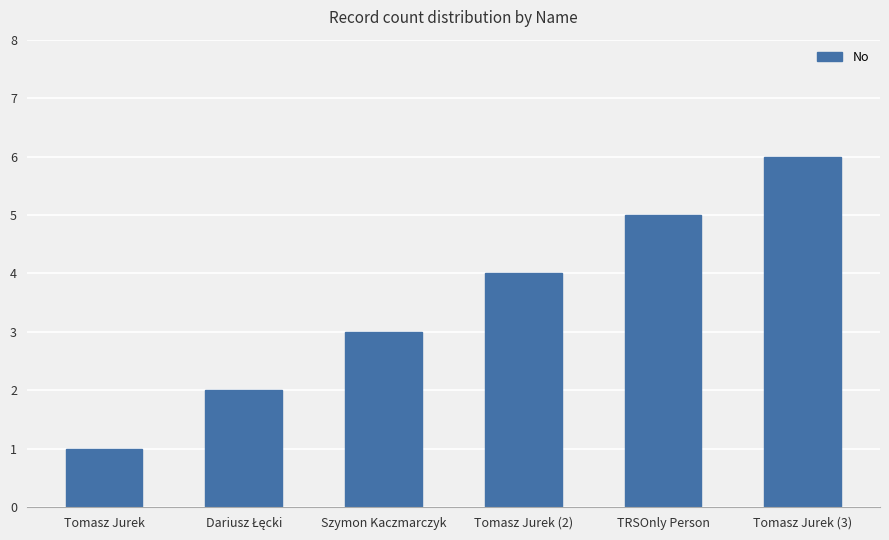

What is the minimum value shown in the chart?

1